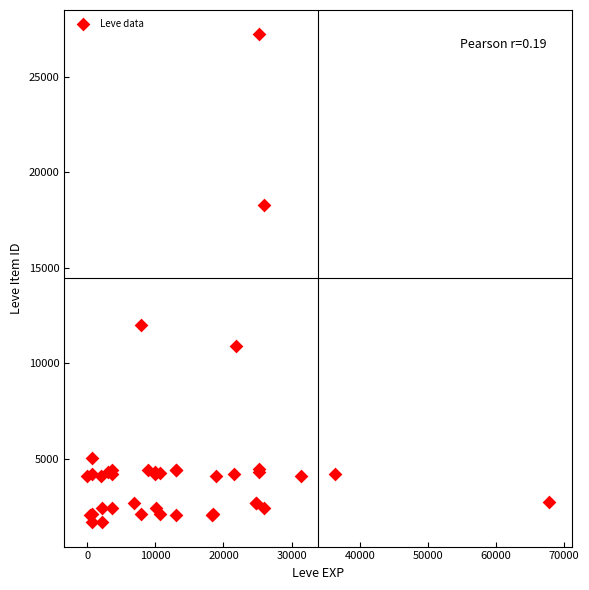

What Y value in the scatter plot is closest to 14448?

12018